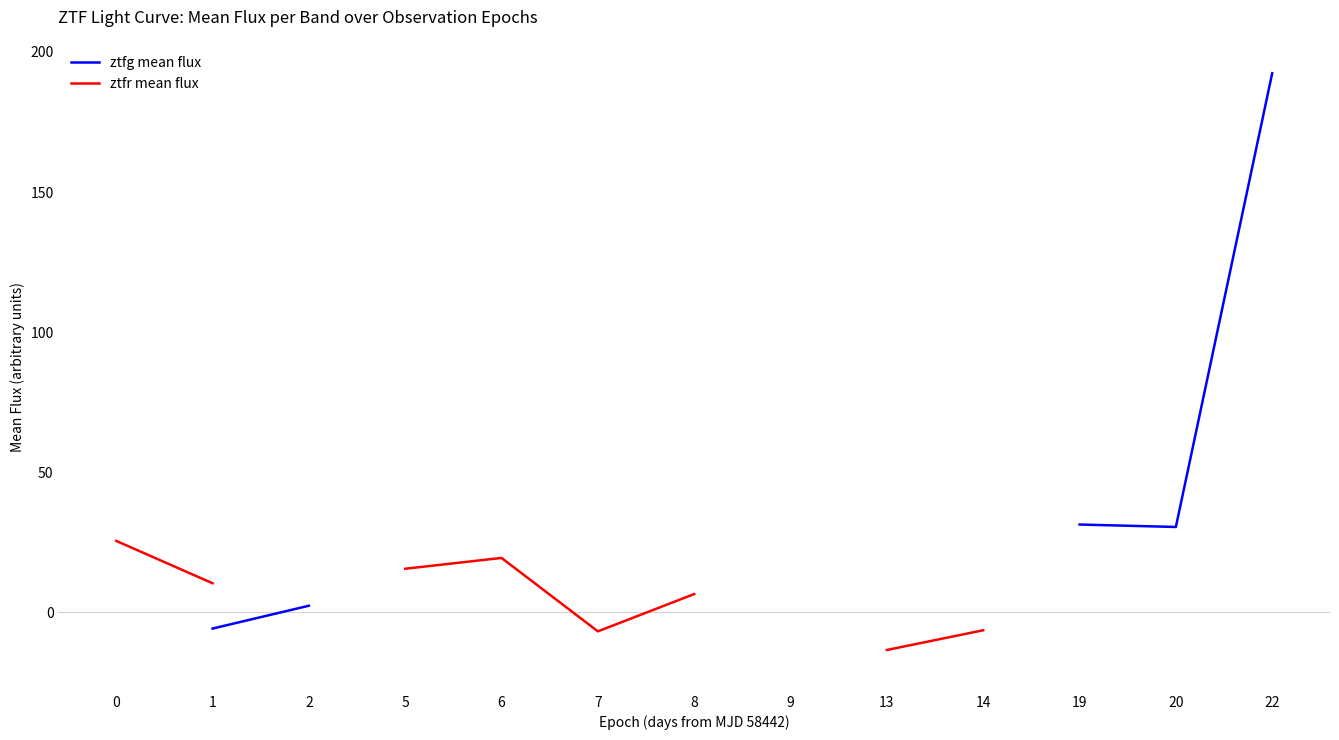

At which category does ztfg mean flux reach its first local valley?

20